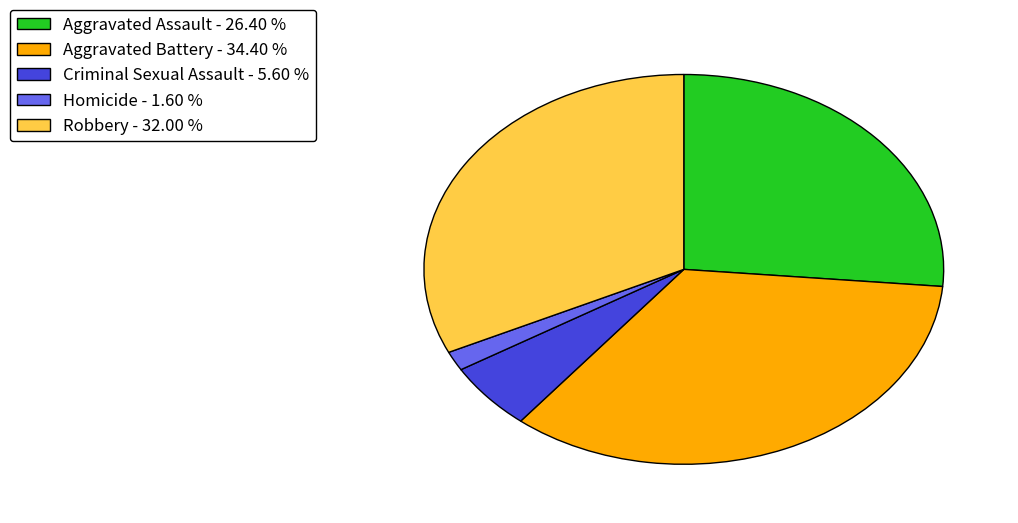

How many segments does this pie chart have?

5